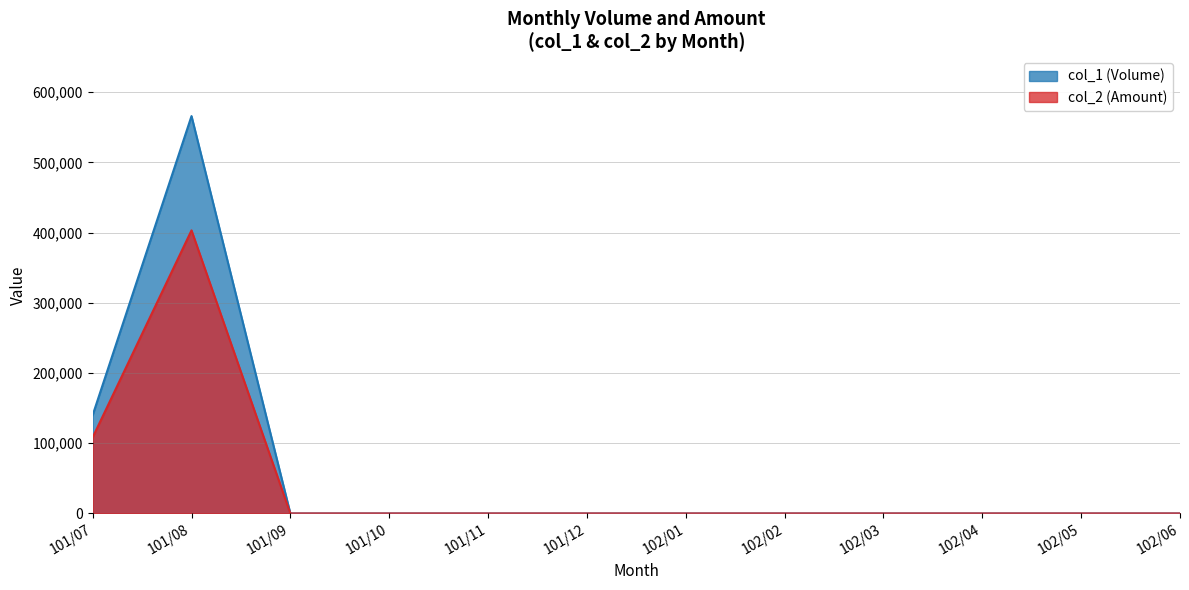

Does the chart display data point markers on the line(s)?

No